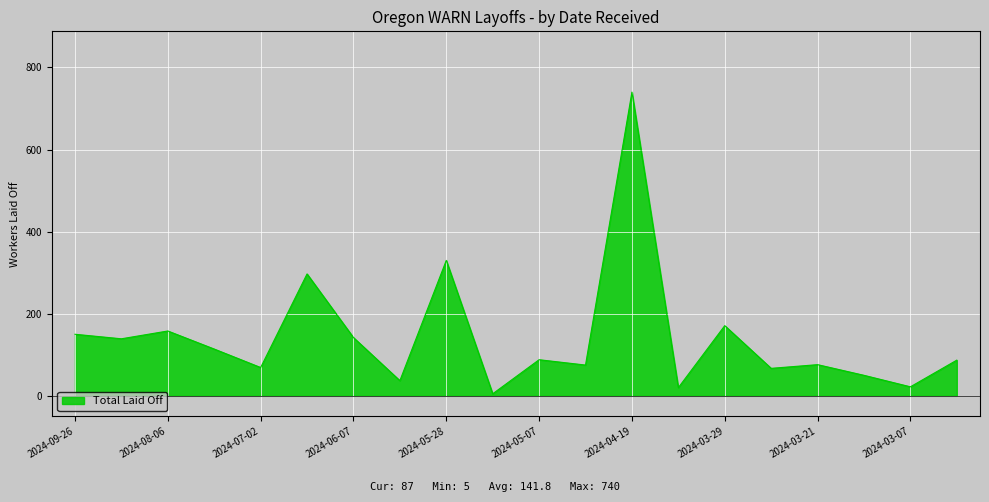

The value at 2024-09-26 is 220. True or false?

False